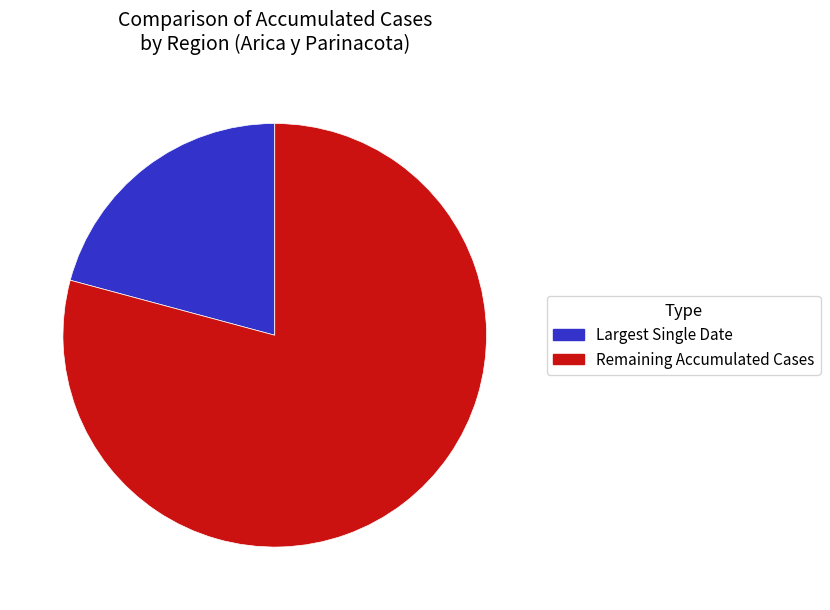

Rank the categories by value from highest to lowest.

Remaining Accumulated Cases, Largest Single Date